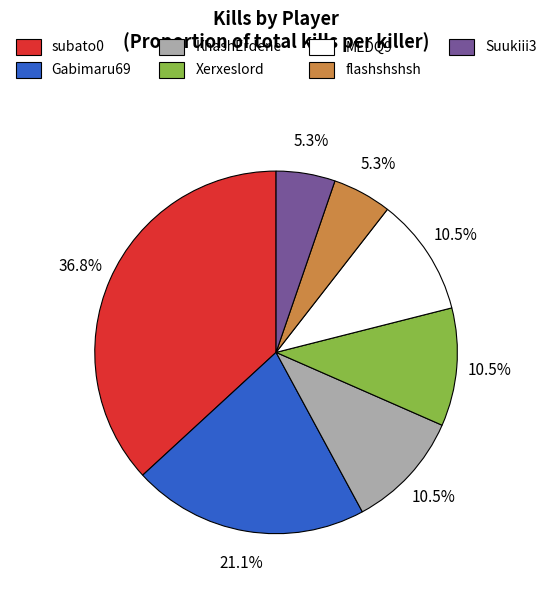

Does subato0 account for over 50% of the chart?

No